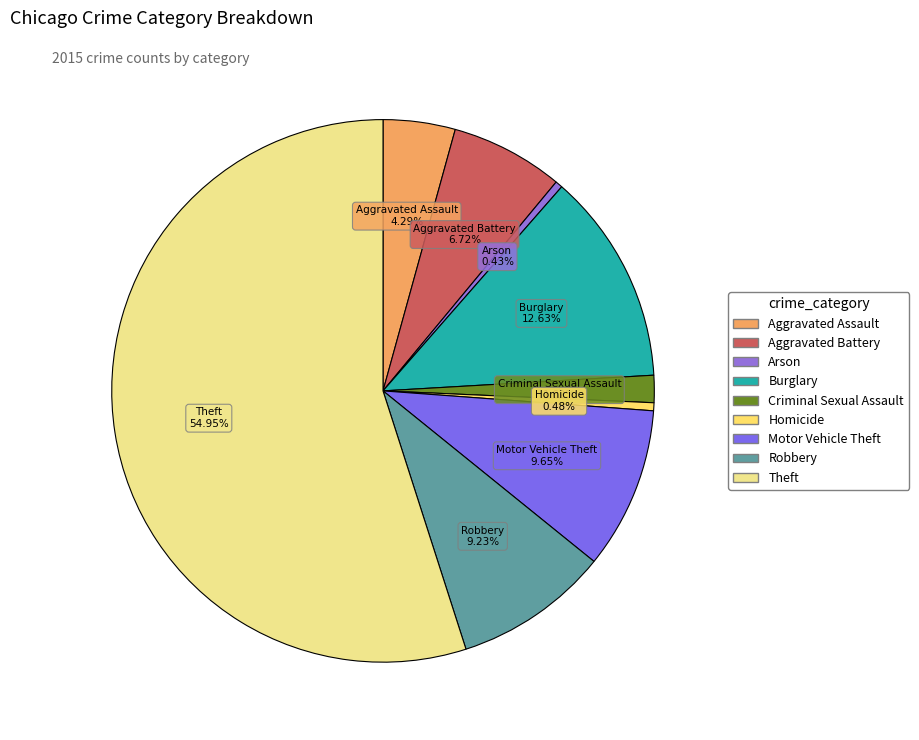

What percentage is the Robbery slice, to the nearest percent?

9%